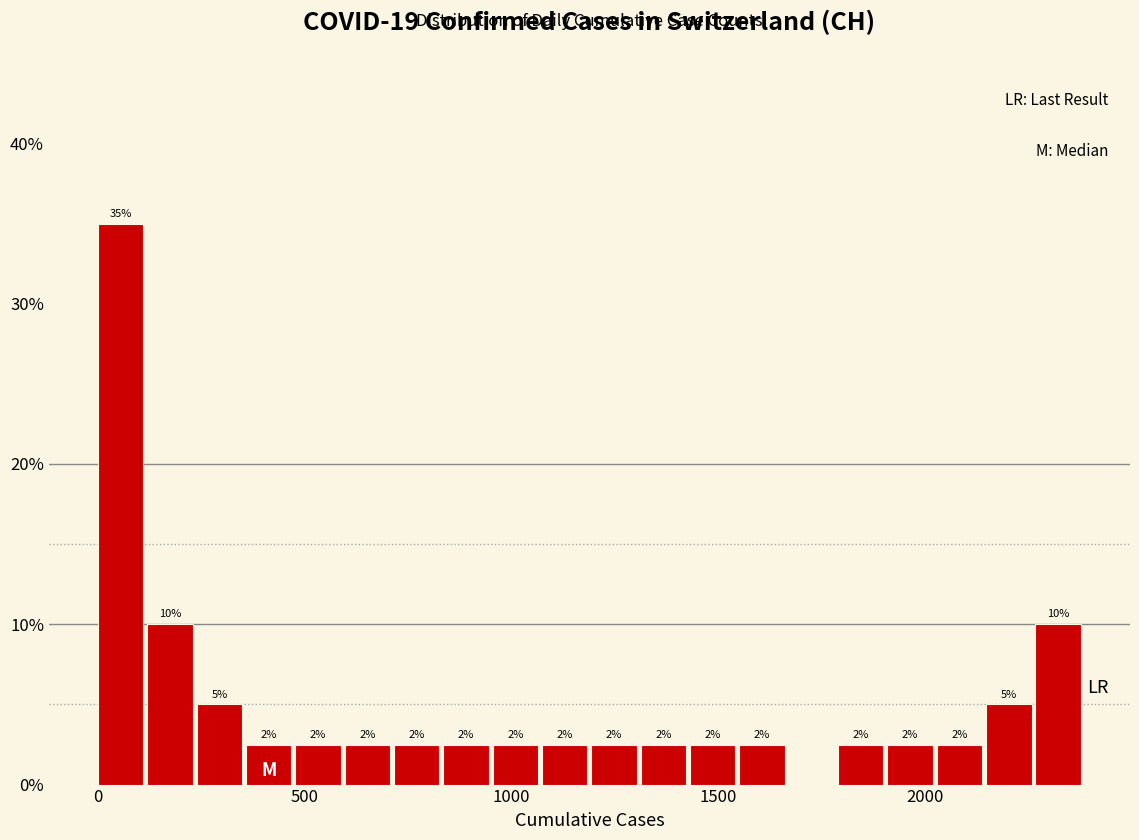

Read against the x-axis, roughly where is the centre of the tallest bar?

50